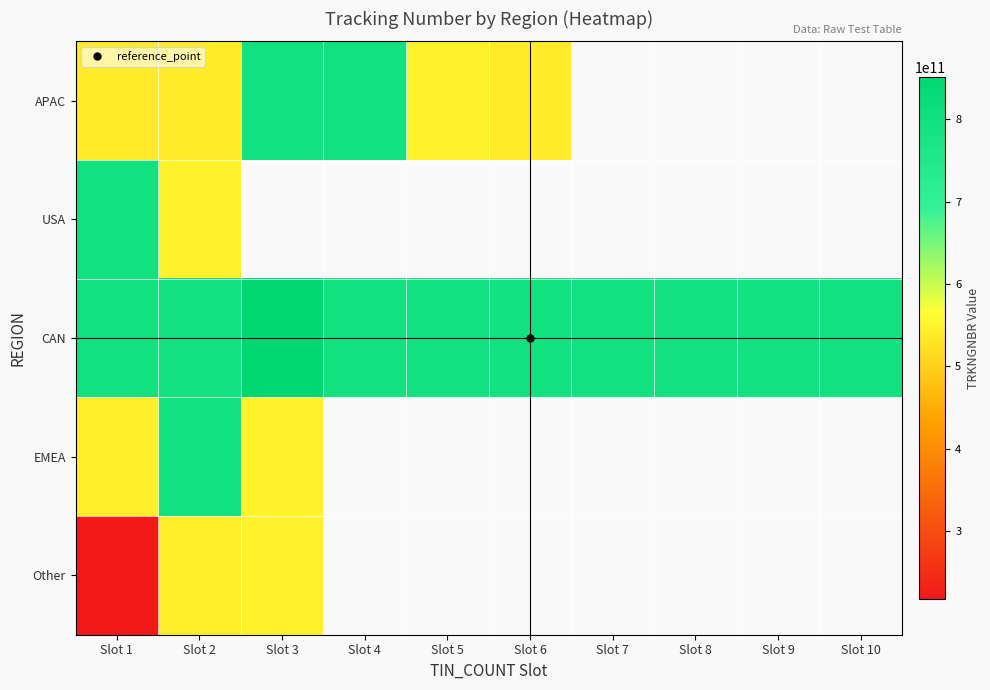

Is it true that Other equals 257337323988.2 at Slot 2?

False